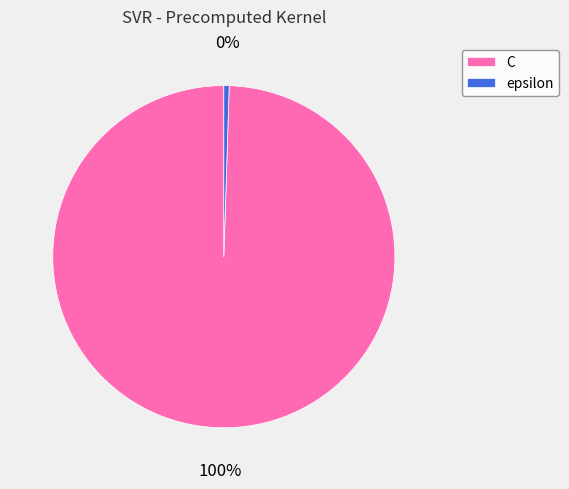

Is there any slice that represents more than half of the pie?

Yes